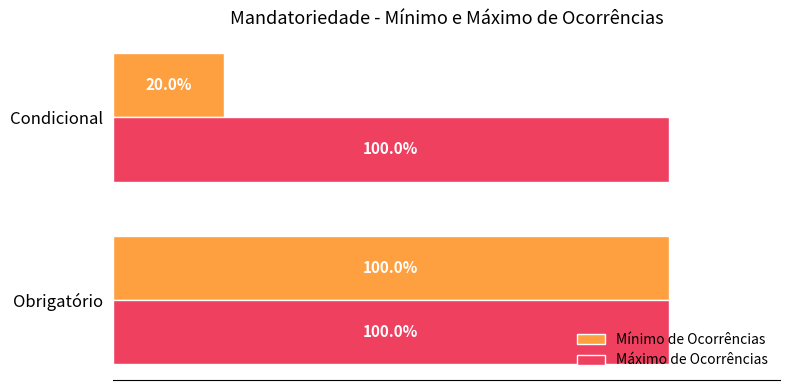

Which series changed the most between Obrigatório and Condicional?

Mínimo de Ocorrências